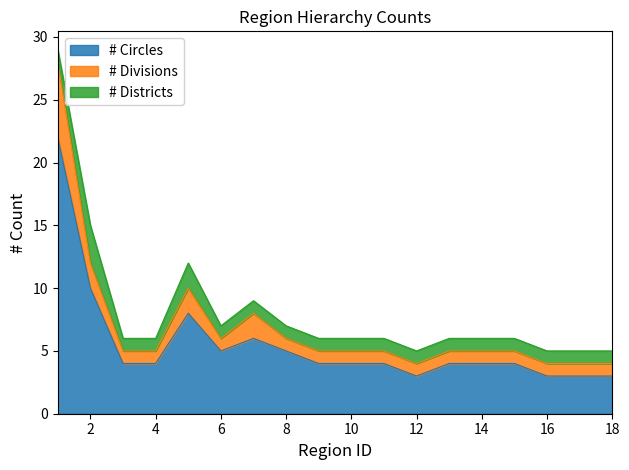

The # Circles series shows 5 at 6. True or false?

True